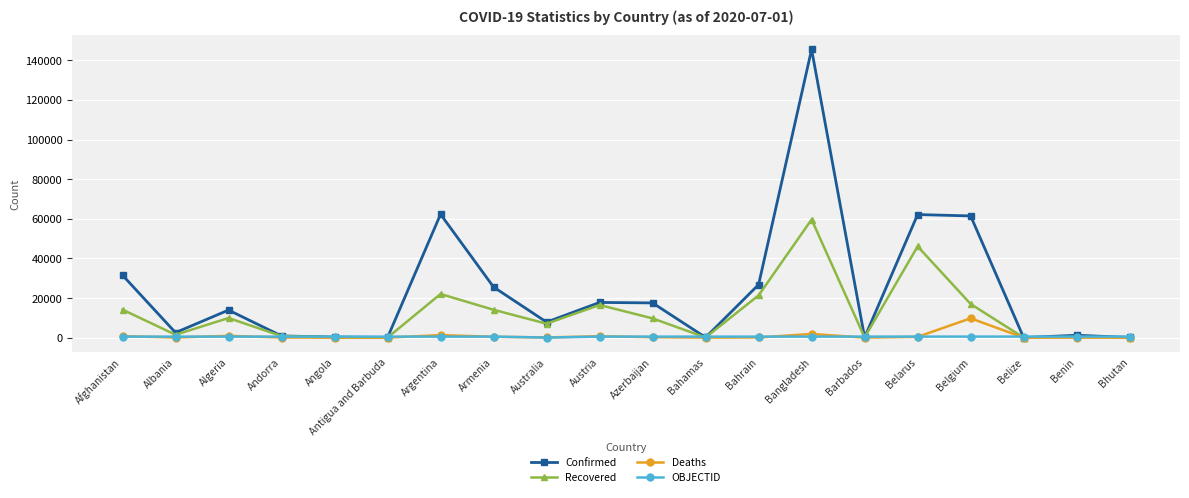

List the series in order of their peak value, highest first.

Confirmed, Recovered, Deaths, OBJECTID